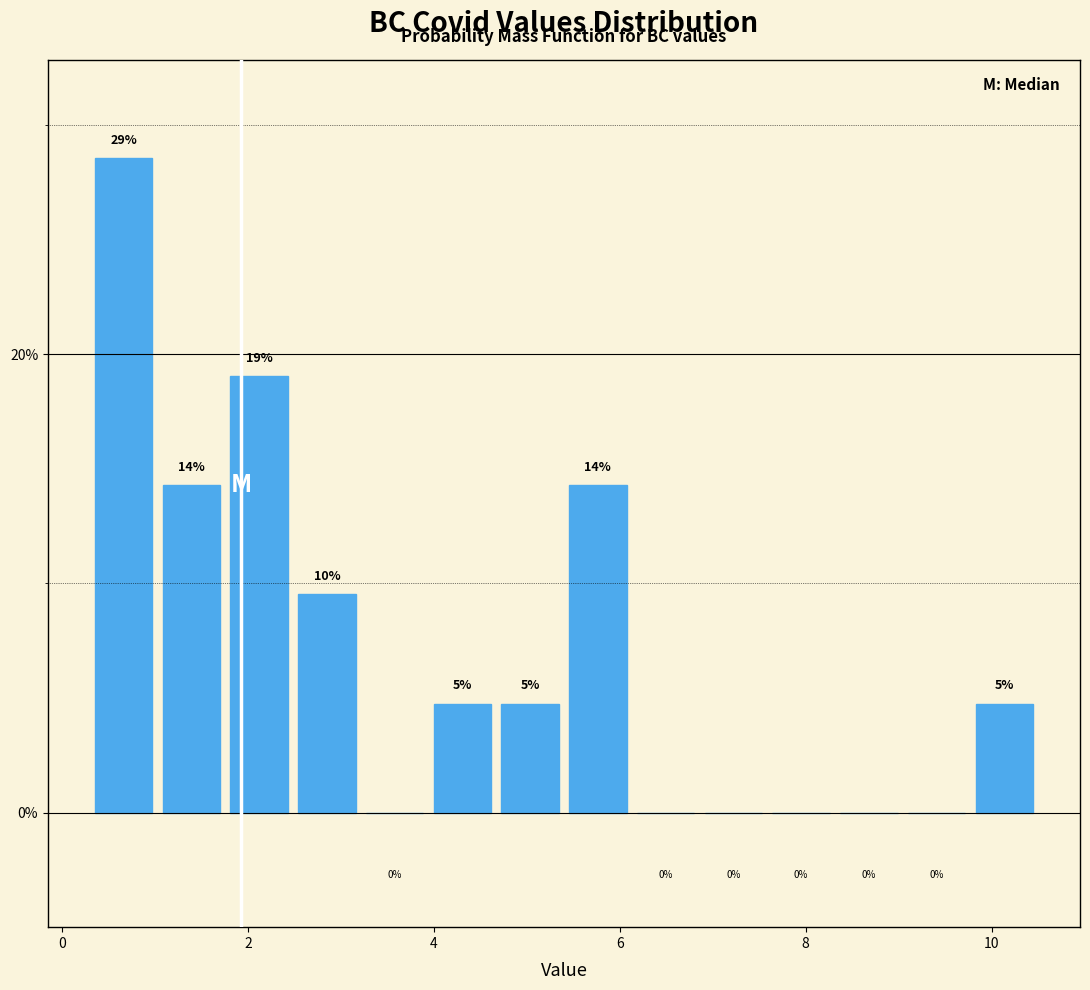

Read against the x-axis, roughly where is the centre of the tallest bar?

0.6